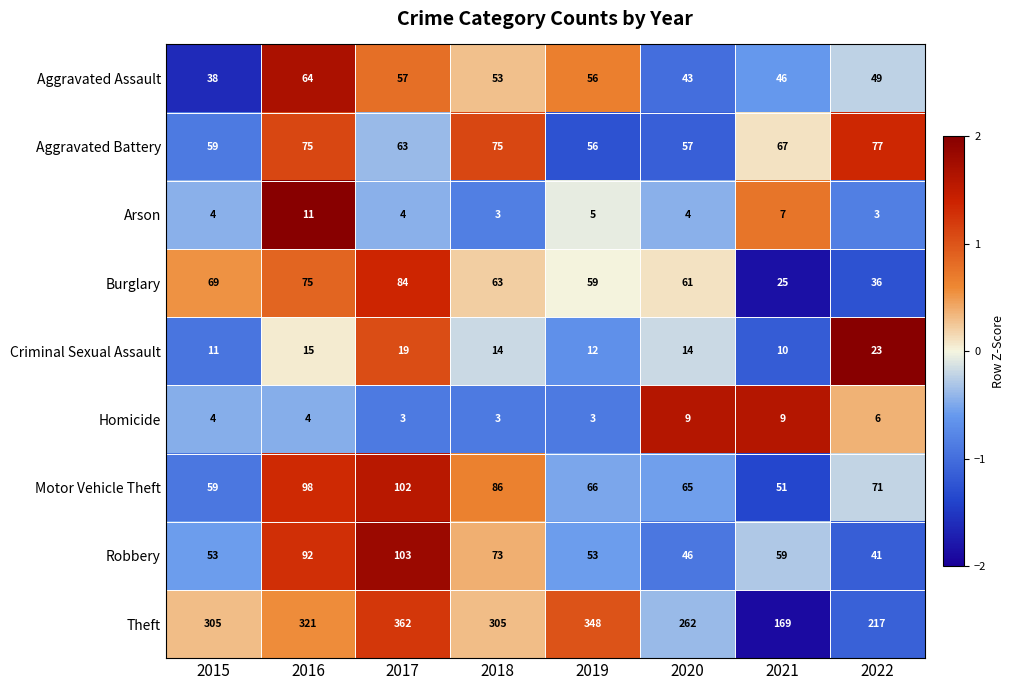

What value does the Criminal Sexual Assault series have at 2020, to the nearest 5?

15